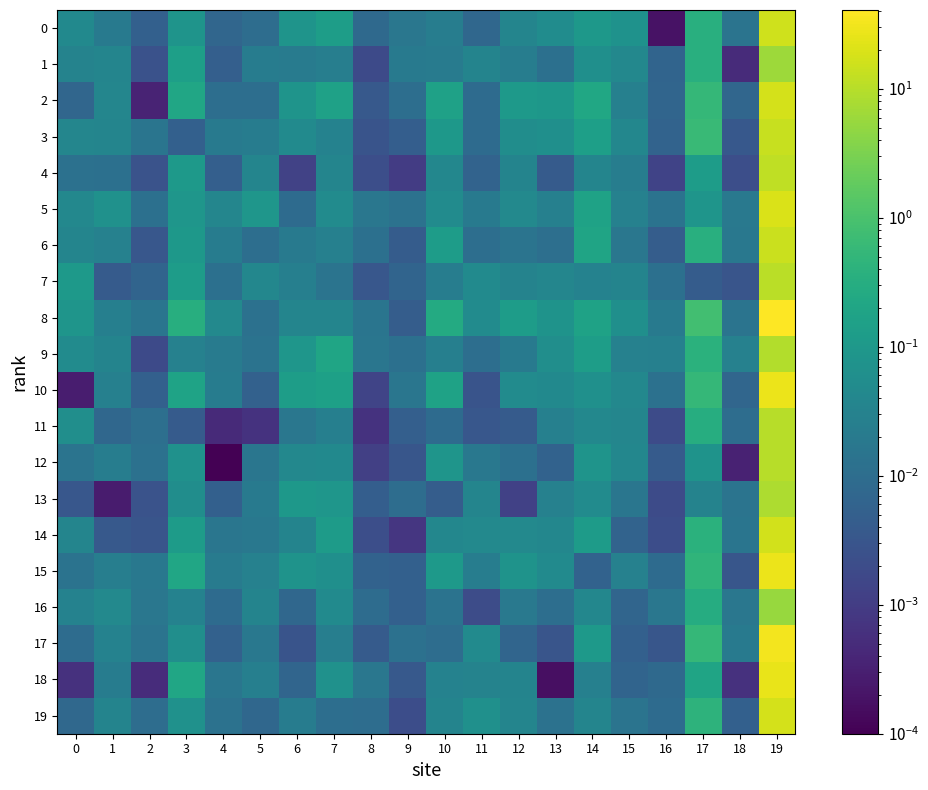

List the series in order of their peak value, lowest first.

16, 1, 13, 9, 11, 12, 7, 4, 3, 6, 0, 14, 2, 19, 5, 18, 10, 15, 17, 8